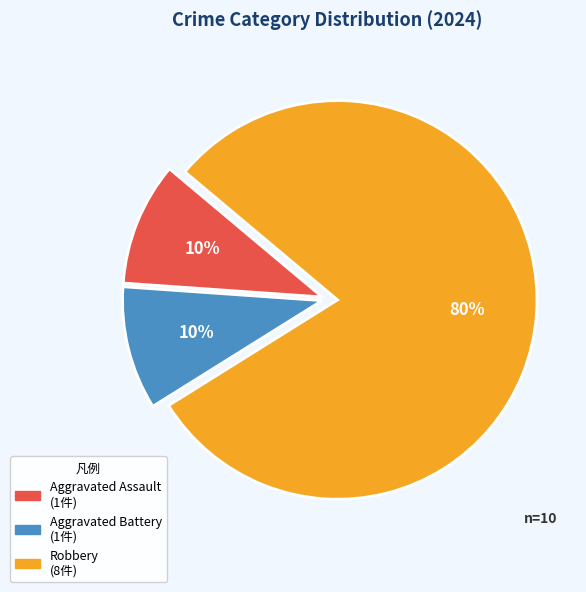

To the nearest percent, what is the difference between the Robbery and Aggravated Assault slice percentages?

70%